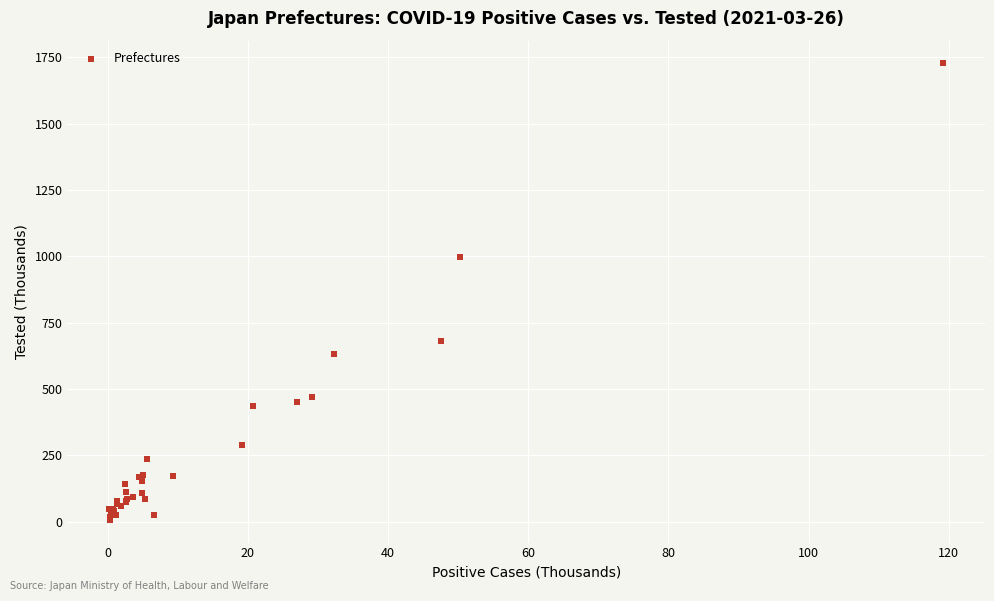

What Y value in the scatter plot is closest to 867?

997.1